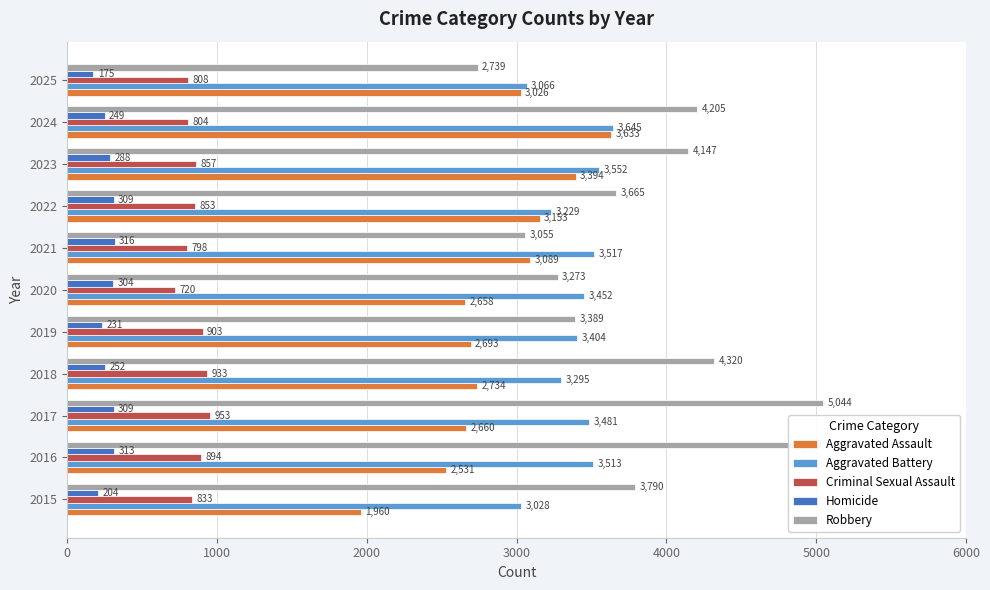

Between 2015 and 2022, which series saw the biggest shift?

Aggravated Assault